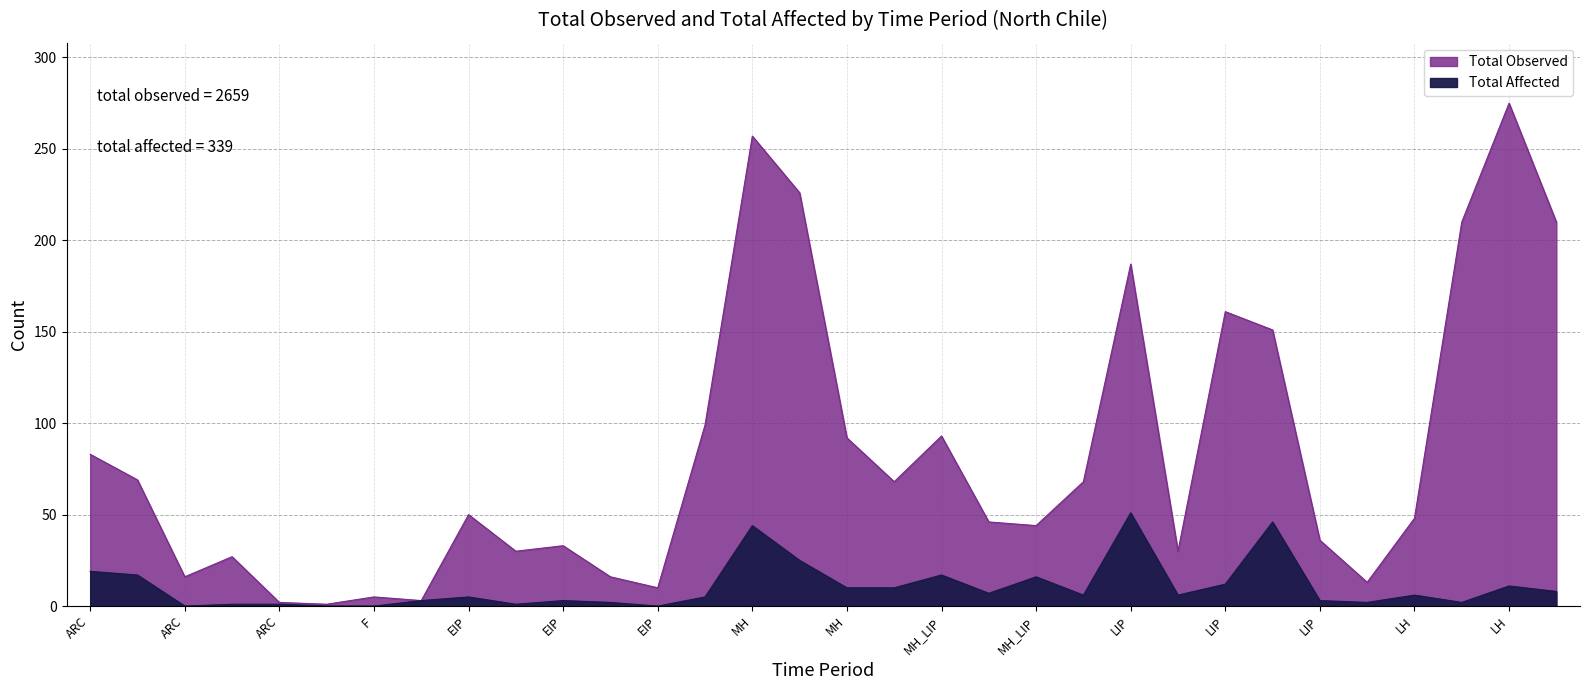

What is the sum of all Total Observed values?

2659